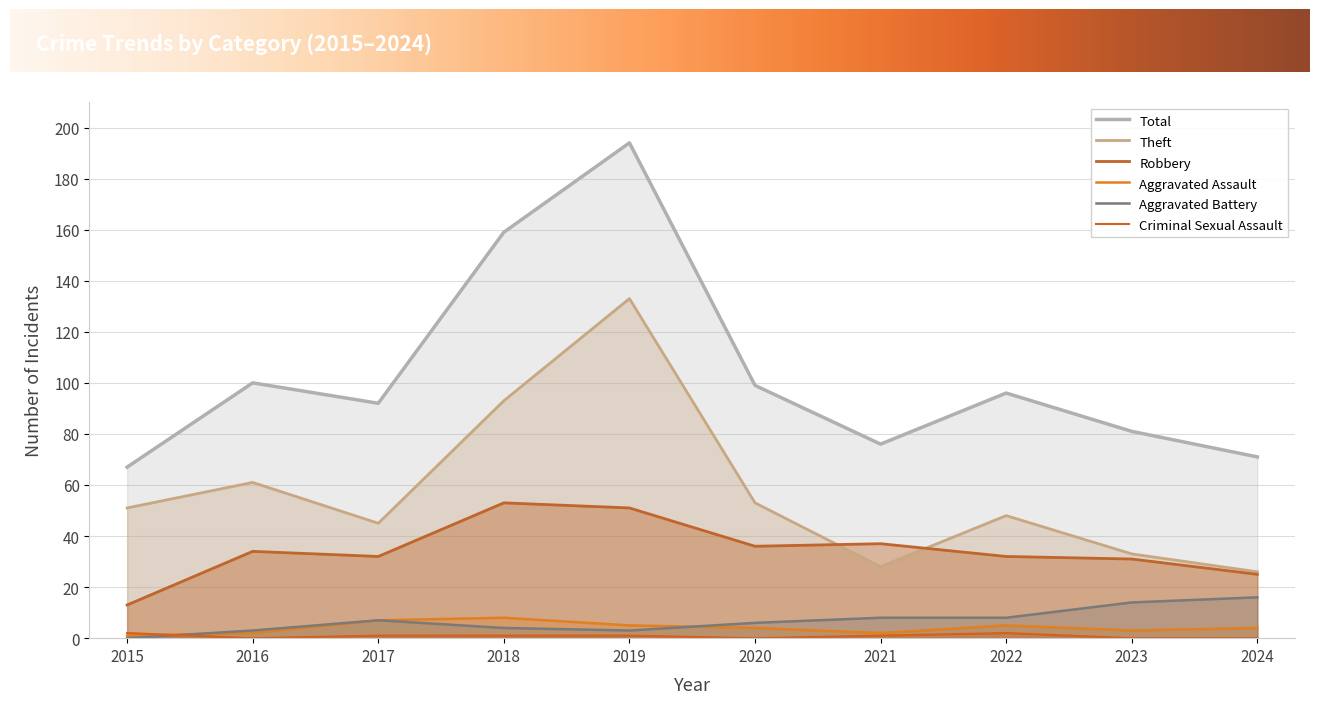

What is the average value of the Robbery series?

34